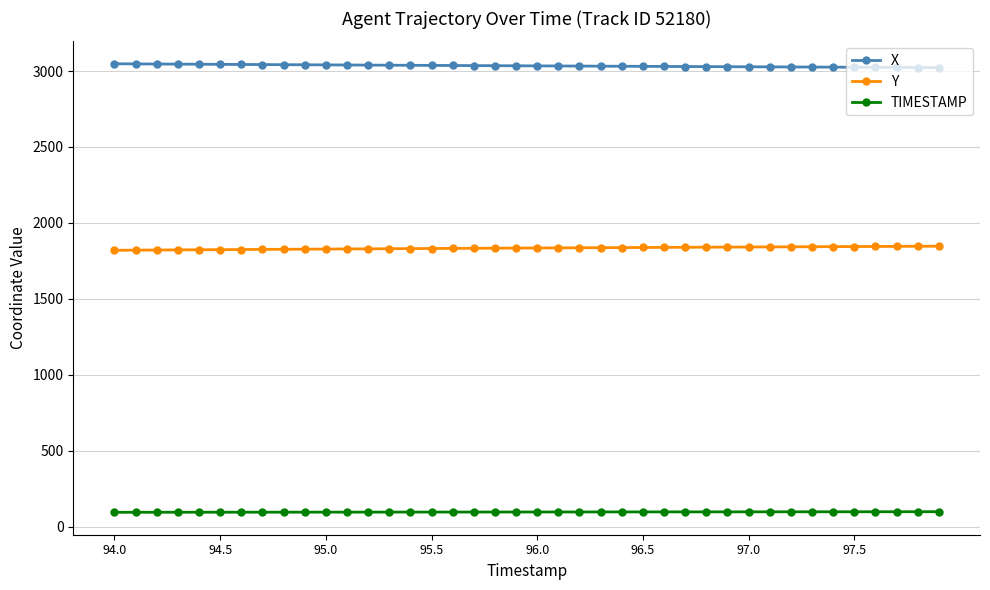

Rank the series by their average value, from highest to lowest.

X, Y, TIMESTAMP